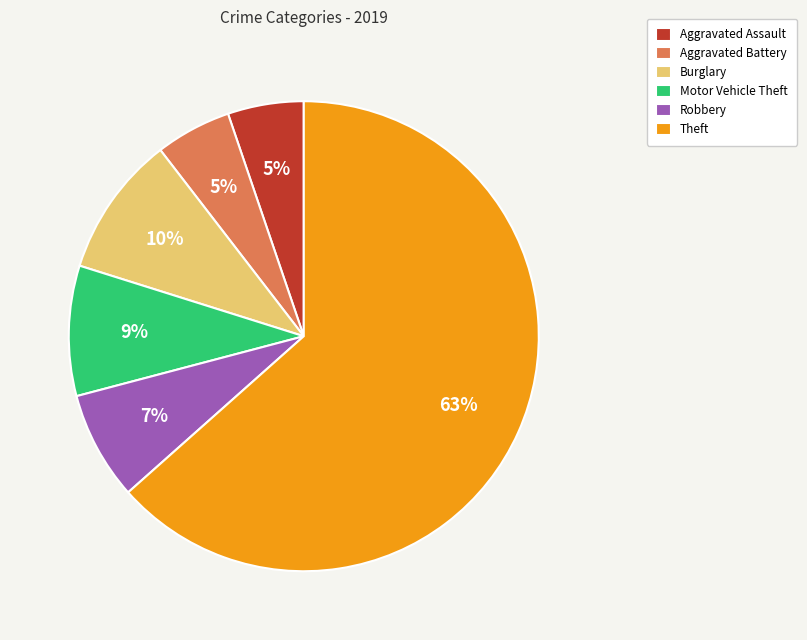

What is the ratio of the value at Aggravated Assault to the value at Theft?

0.1